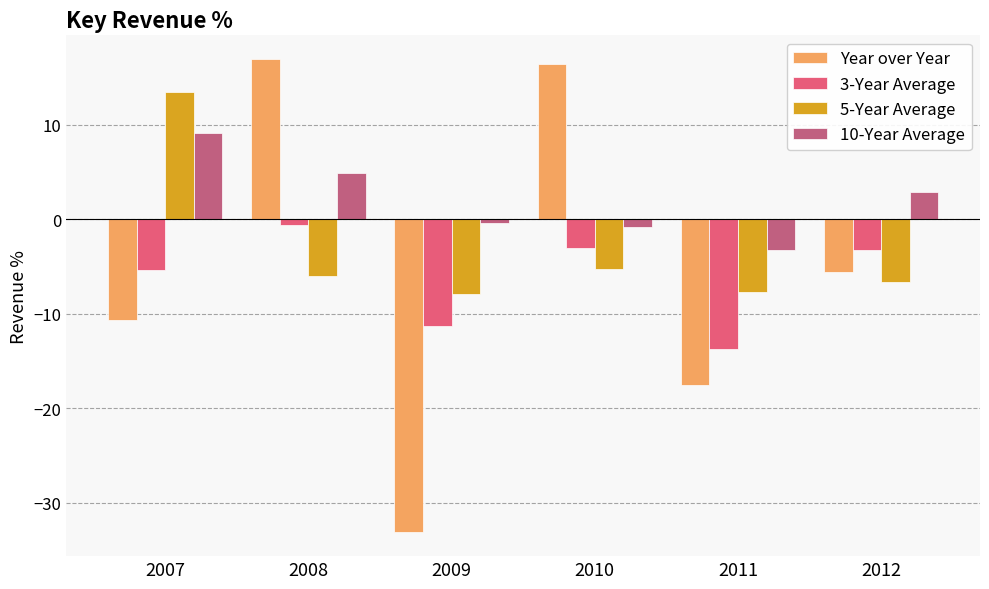

Which series has the widest spread of values?

Year over Year